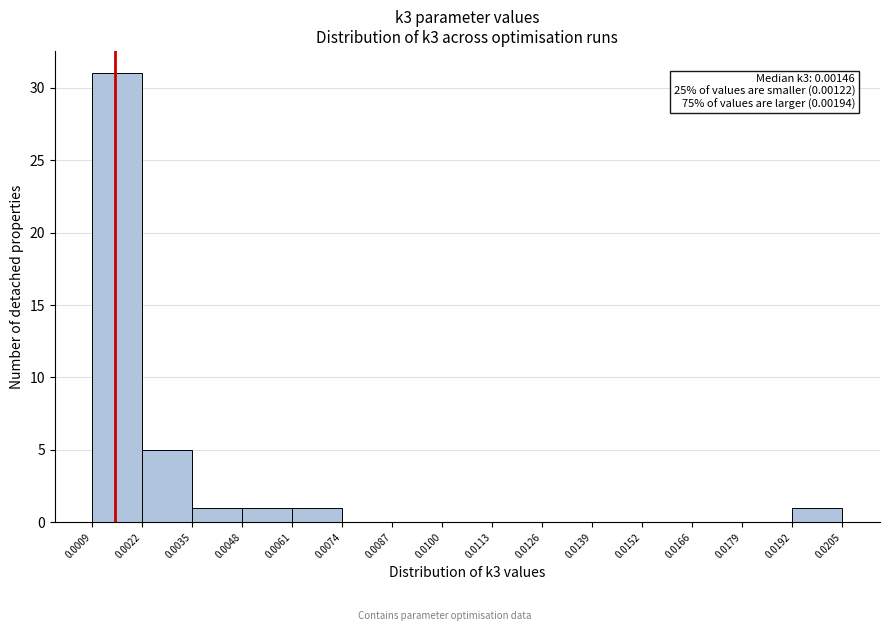

Over which range of the x-axis is the bar tallest?

0.0009 to 0.0022